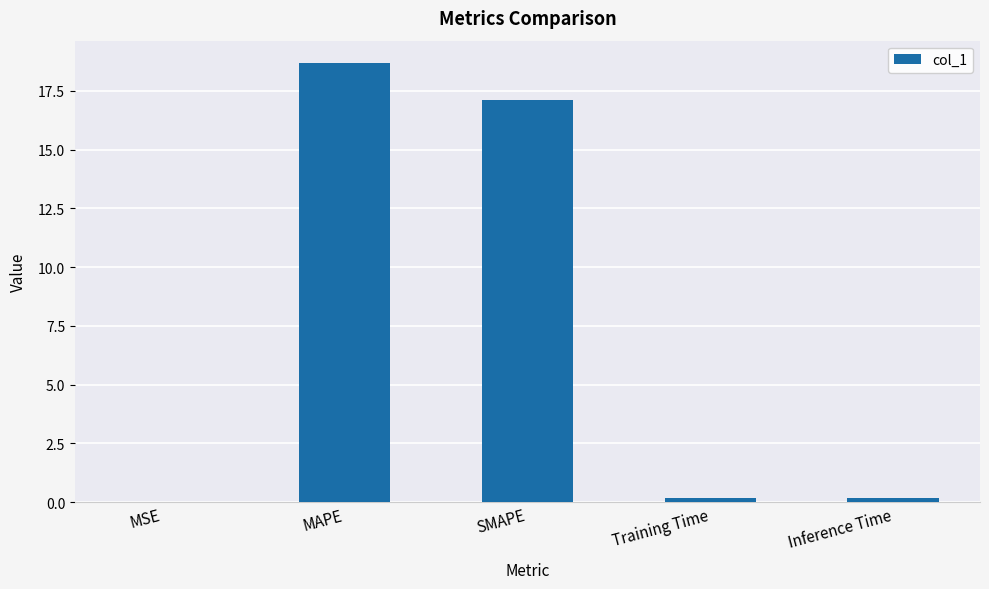

Count the number of categories in the chart.

5